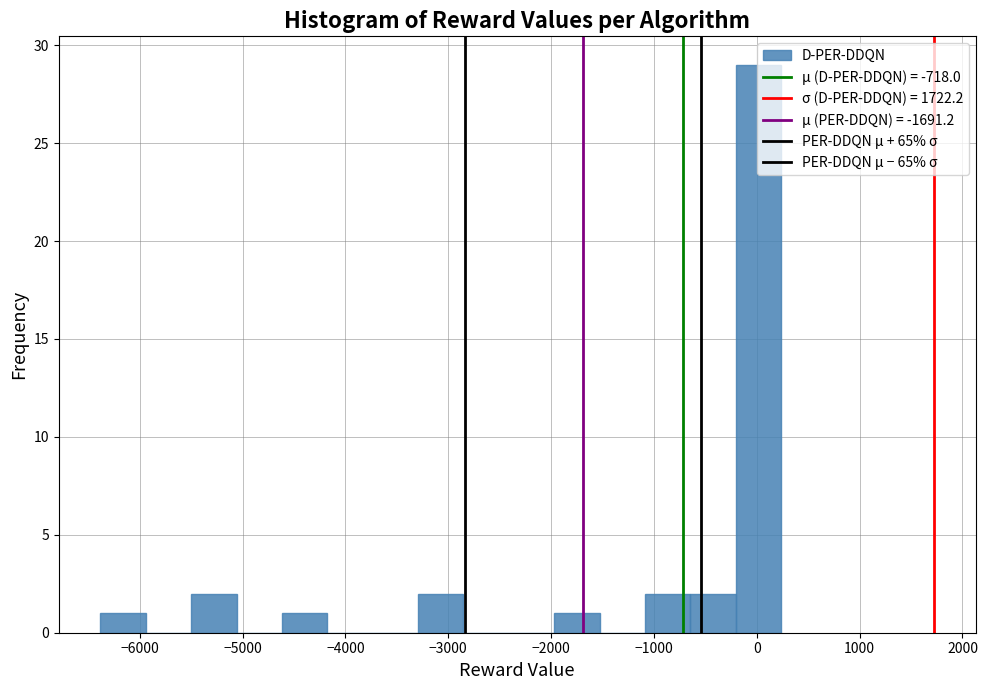

Reading left to right, list every bar in this chart as the range it spans on the x-axis followed by its height. Neither the bar edges nor the heights are printed on the chart, so give them approximately, as read against the axes.

-6400 to -5900: 1
-5900 to -5500: 0
-5500 to -5100: 2
-5100 to -4600: 0
-4600 to -4200: 1
-4200 to -3700: 0
-3700 to -3300: 0
-3300 to -2900: 2
-2900 to -2400: 0
-2400 to -2000: 0
-2000 to -1500: 1
-1500 to -1100: 0
-1100 to -600: 2
-600 to -200: 2
-200 to 200: 29